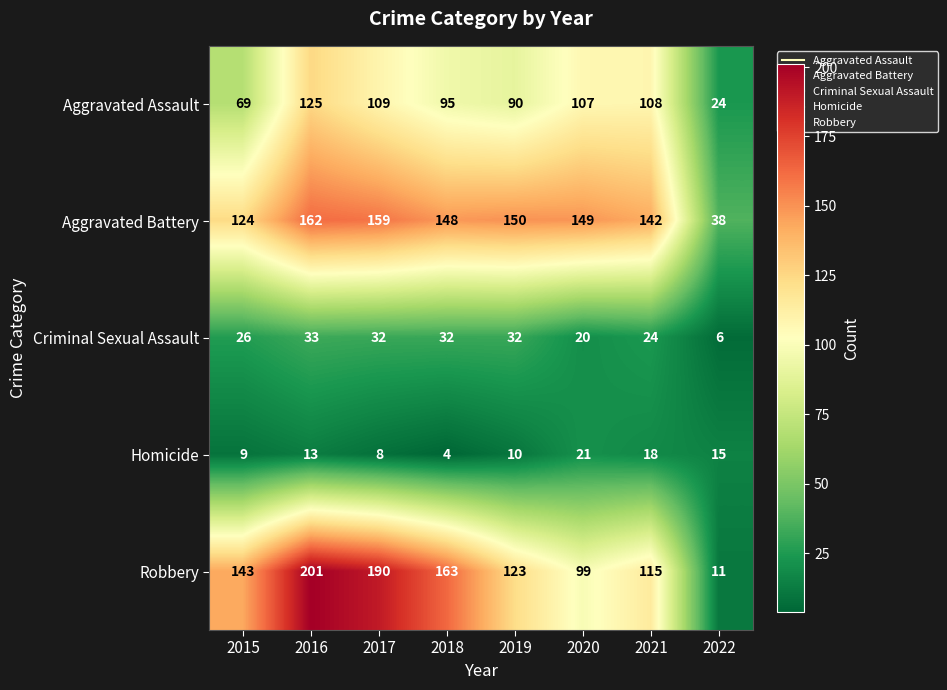

At which label is Homicide closest to 12?

2016